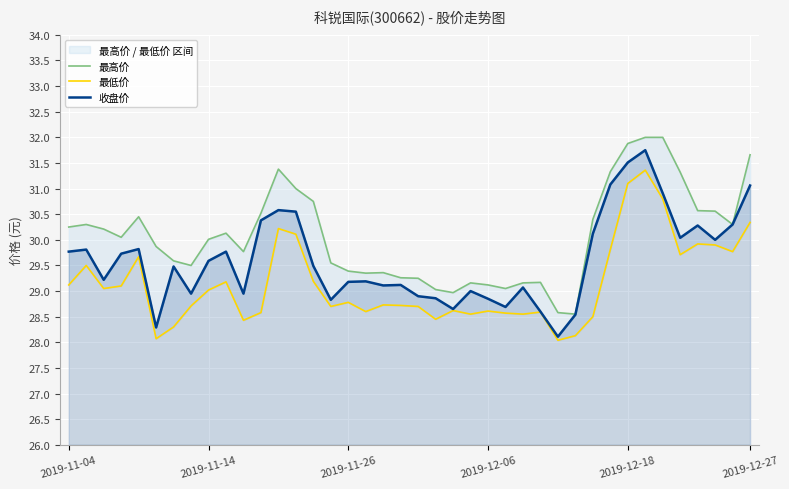

What position from the left is 26?

27